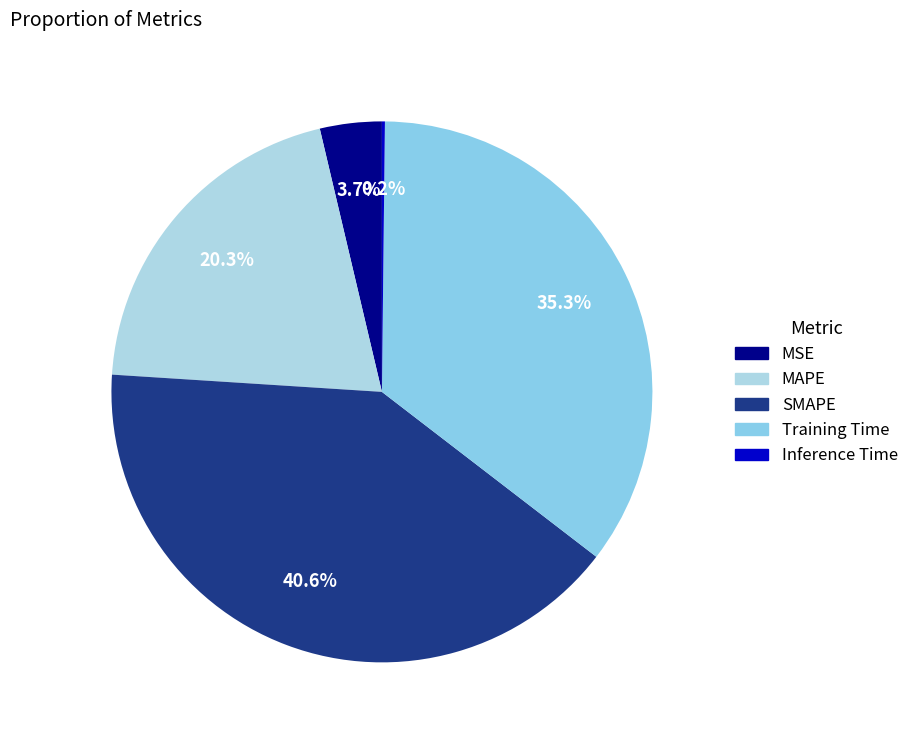

Does any single category account for the majority?

No